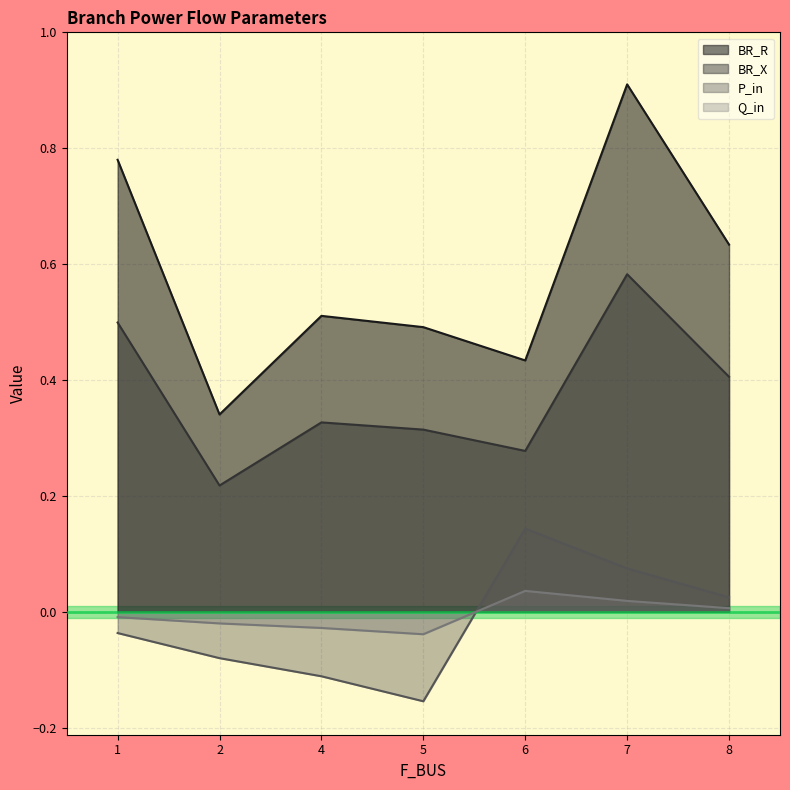

True or false: BR_X and Q_in cross at least once.

False